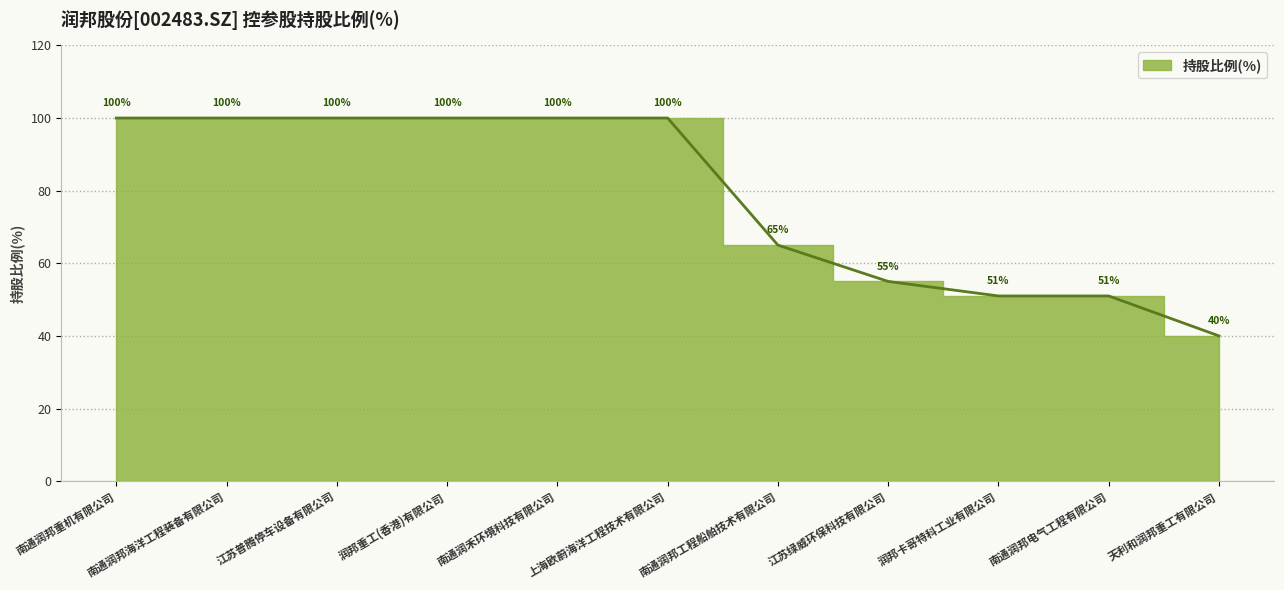

What is the minimum value shown in the chart?

40